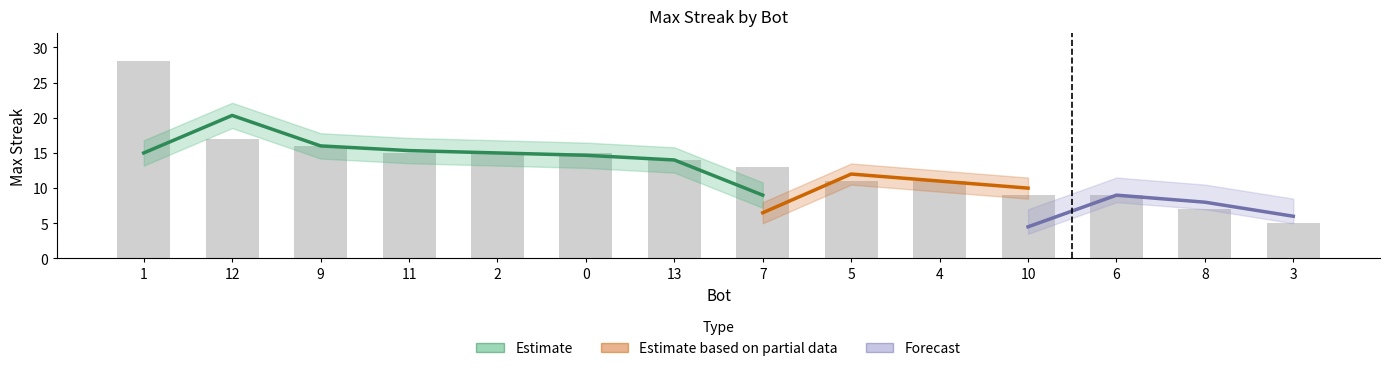

What is the greatest value displayed?

28